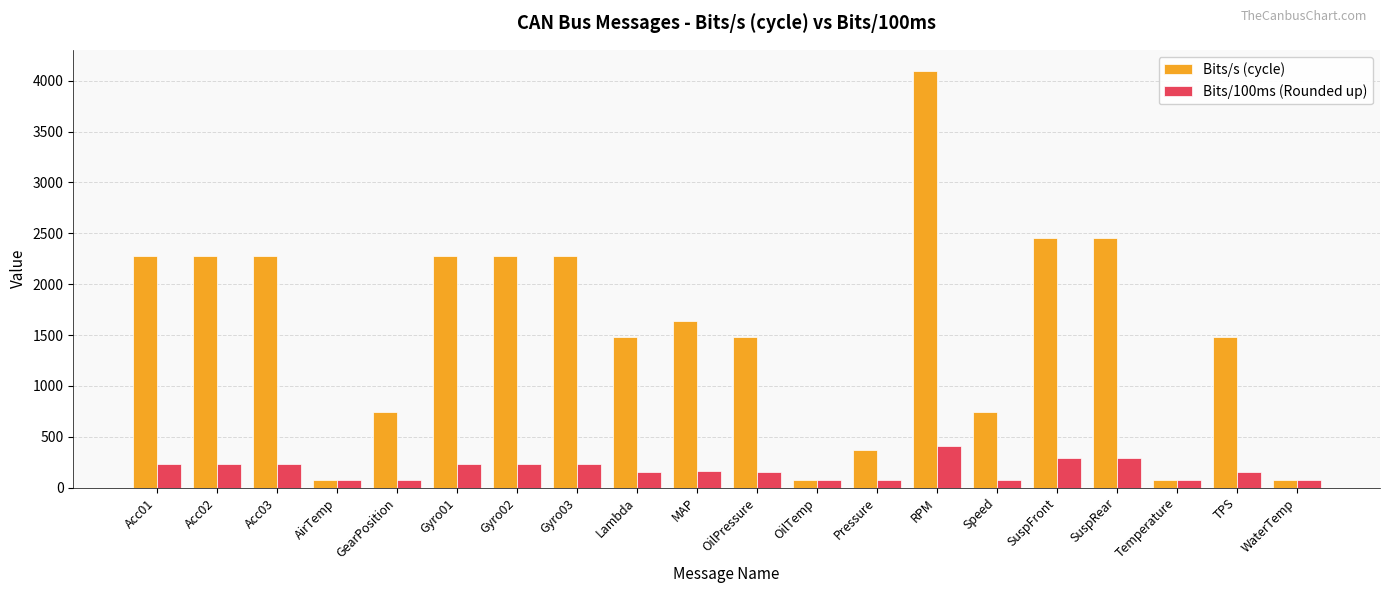

What is the label of the 10th bar from the right?

OilPressure